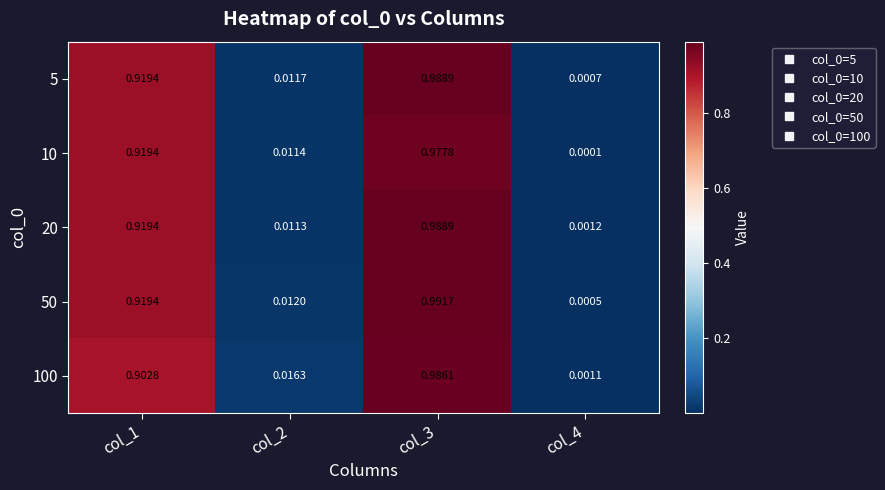

Is the value of 5 at col_4 greater than the value of 100 at col_2?

No